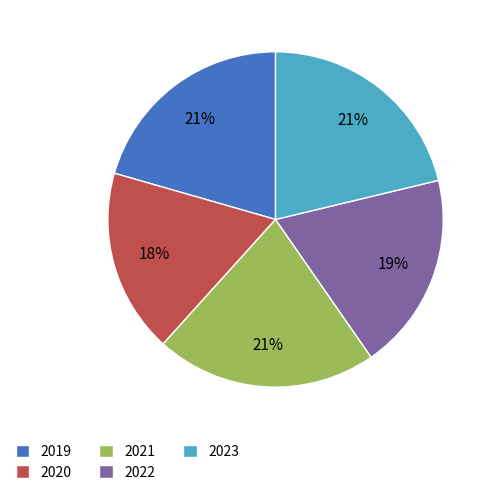

Does 2020 represent more than half of the total?

No